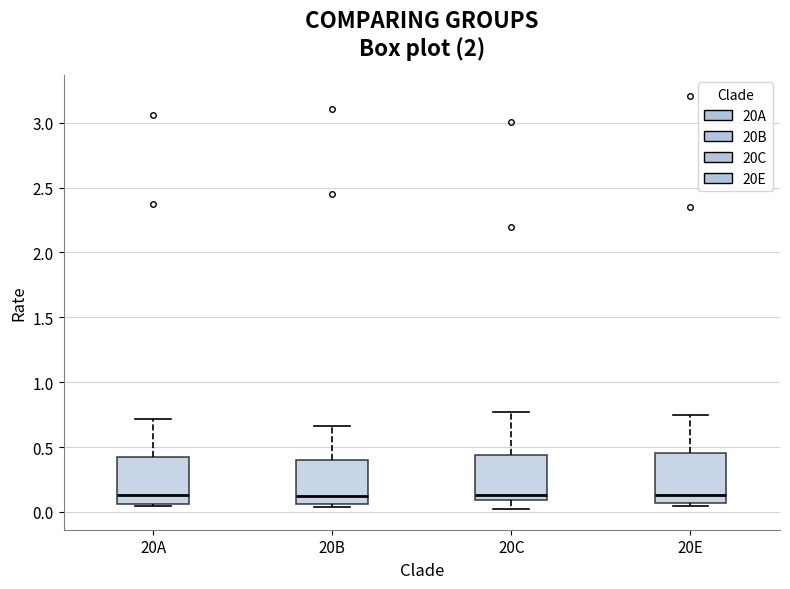

Where is the upper edge of the box for 20A on the y-axis? The values are not printed on the chart, so give them approximately, as read against the axis.

0.40